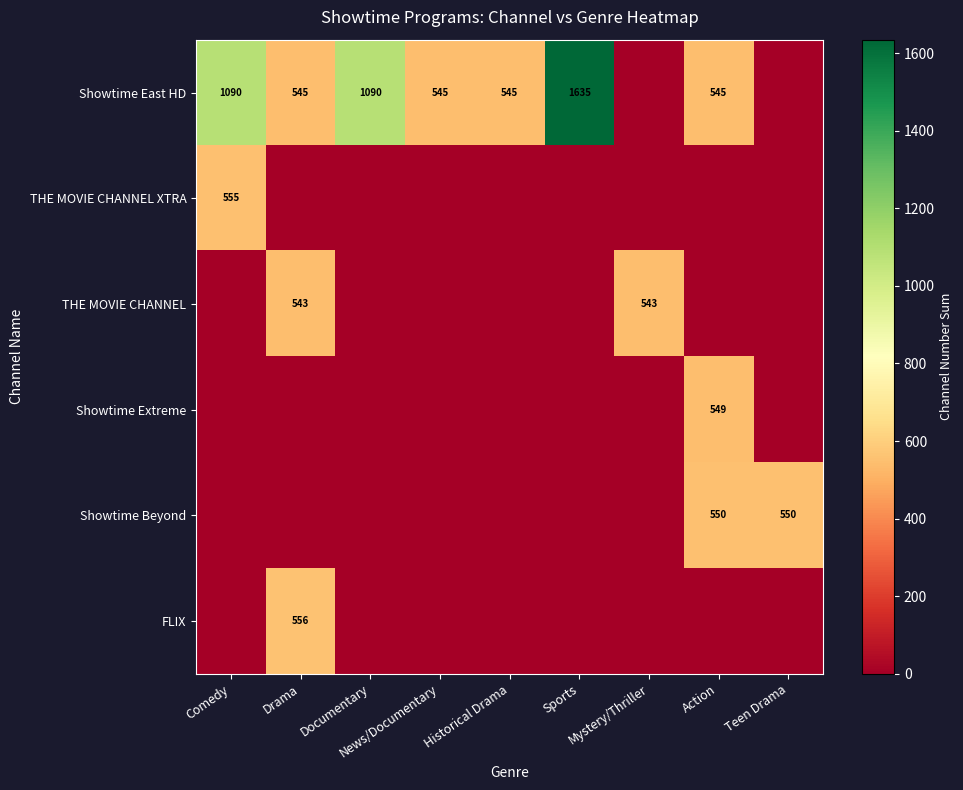

At which category is the sum across all series the highest?

Comedy